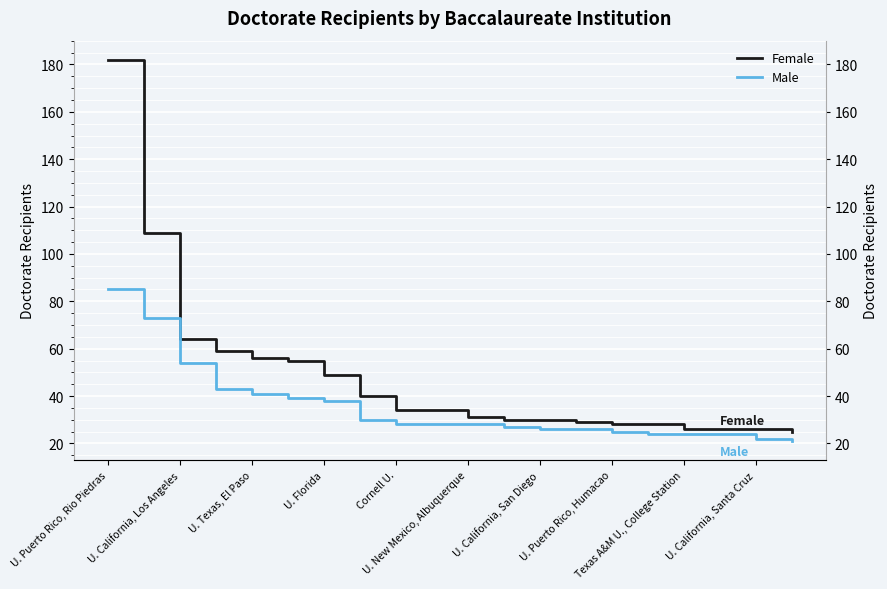

Rank the series by their average value, from highest to lowest.

Female, Male